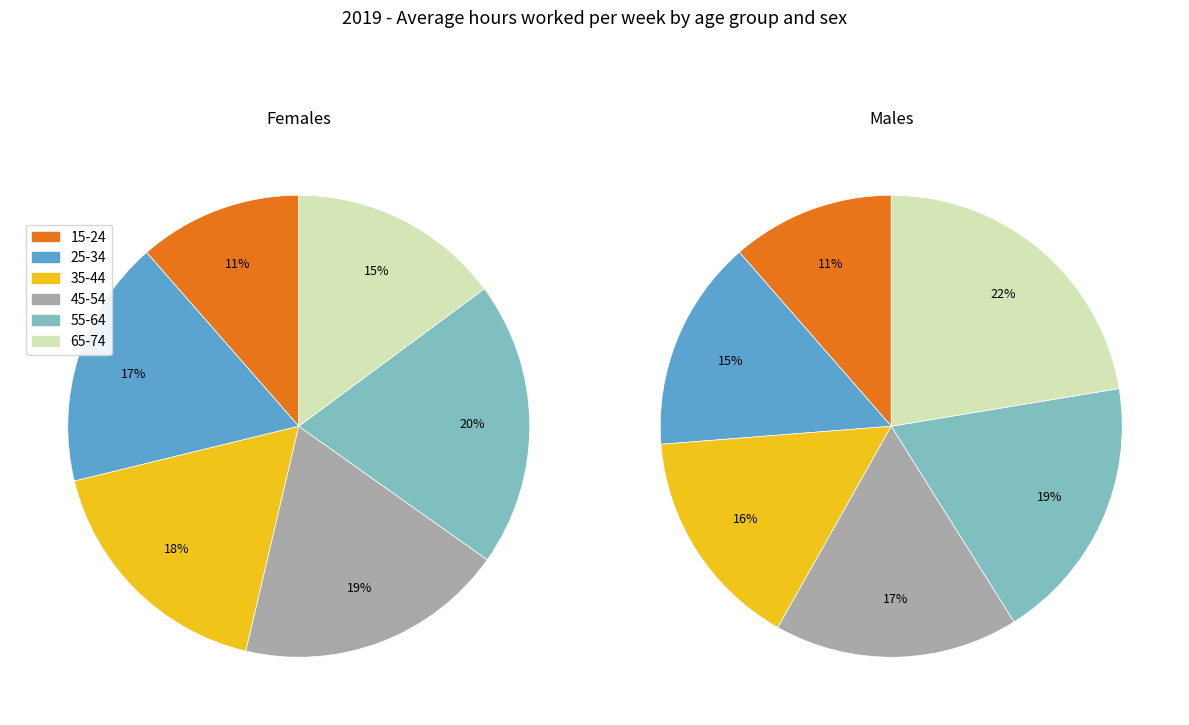

True or false: 35-44 accounts for 18% of the total.

True